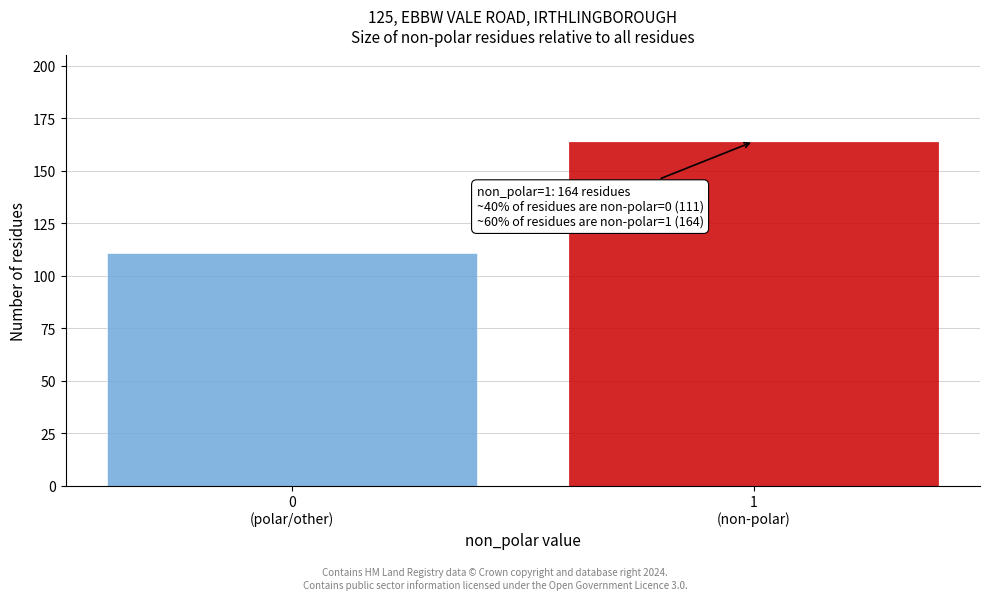

Reading left to right, transcribe all the data shown in this chart.

111	164